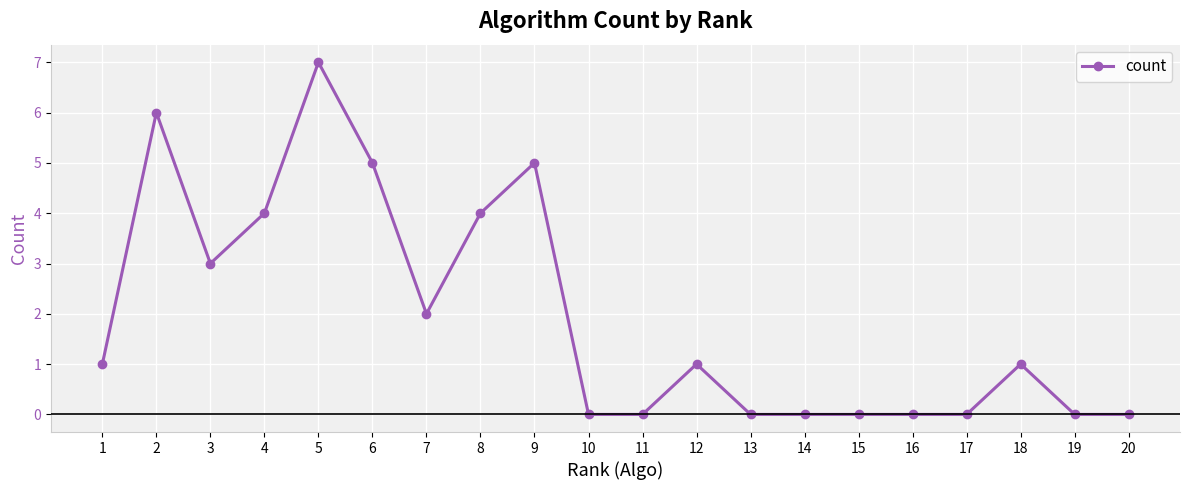

Is it true that the value at 4 is 1?

False